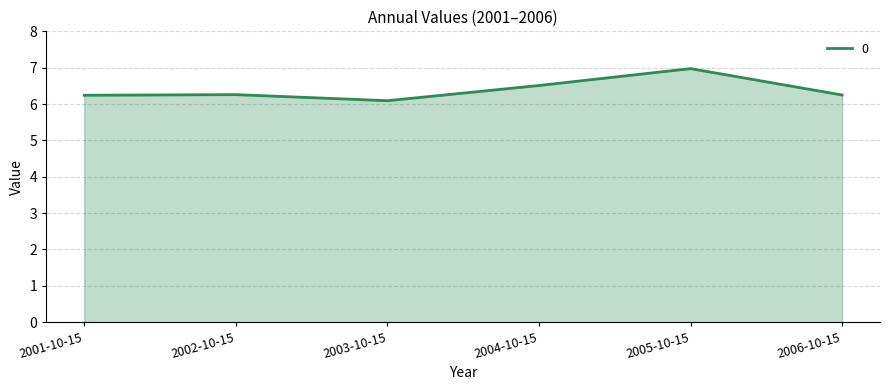

Which category has the highest value across all series?

2005-10-15